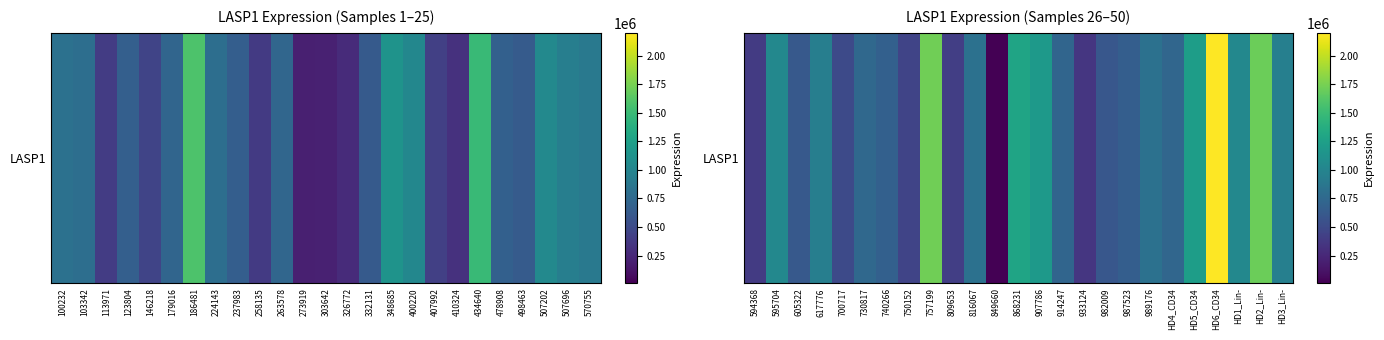

At which label is the value closest to 1102452?

595704